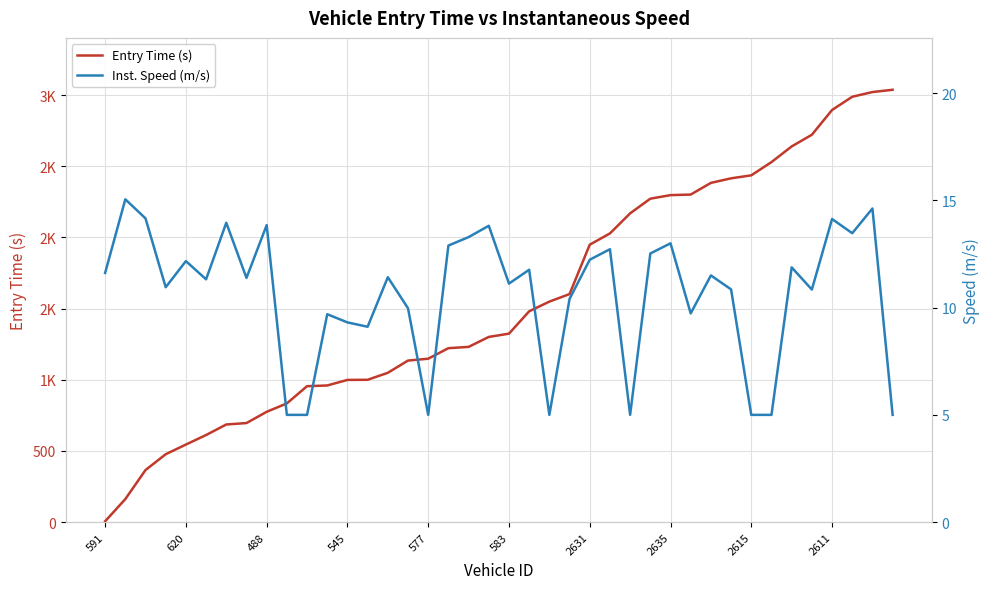

True or false: Entry Time (s) and Inst. Speed (m/s) cross at least once.

True